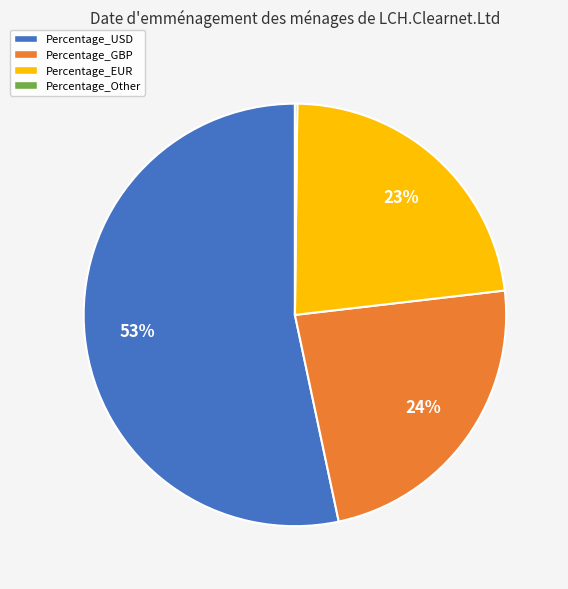

Which category has the biggest portion of the pie?

Percentage_USD